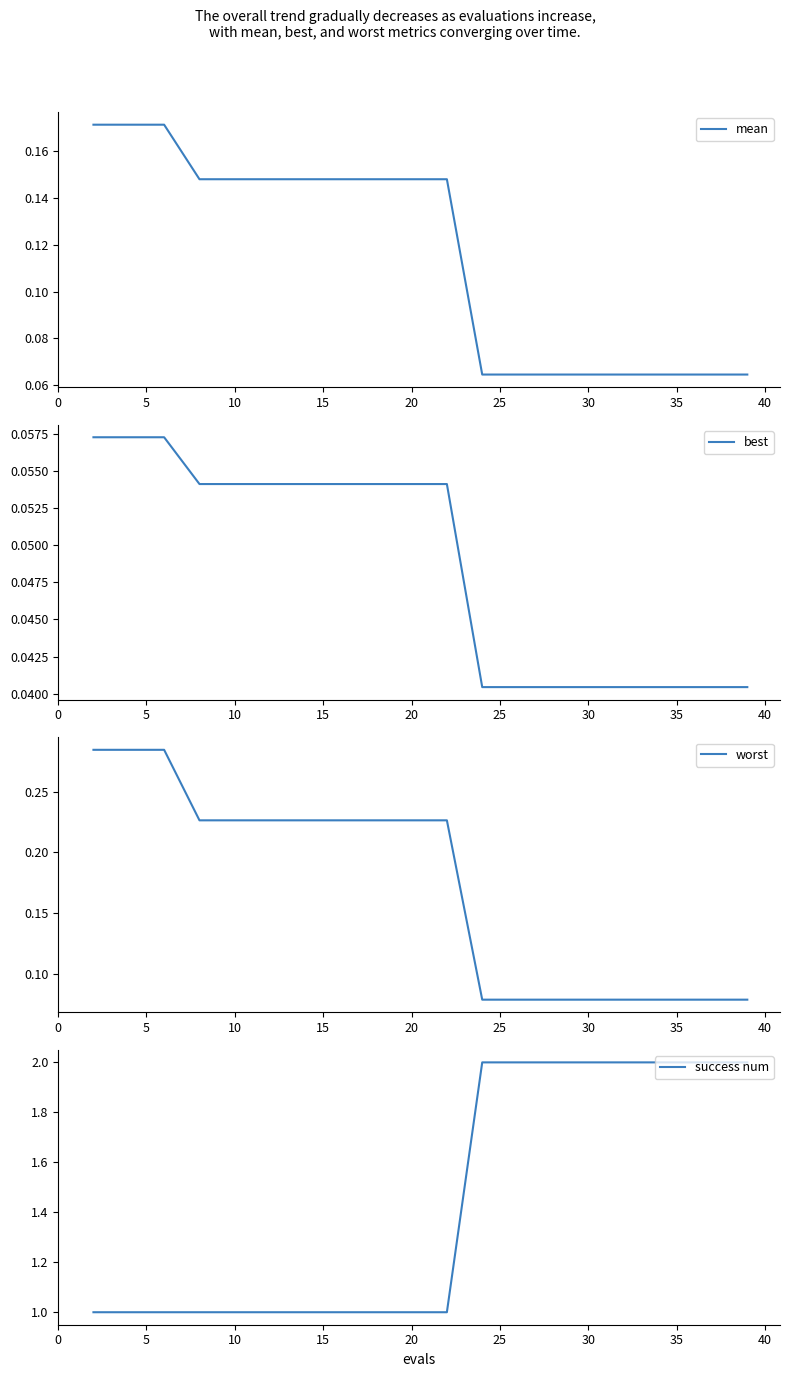

Reading right to left, transcribe all the data shown in this chart.

mean: 0.1	0.1	0.1	0.1	0.1	0.1	0.1	0.1	0.1	0.1	0.1	0.1	0.1	0.1	0.1	0.1	0.1	0.2	0.2	0.2
best: 0.0	0.0	0.0	0.0	0.0	0.0	0.0	0.0	0.0	0.1	0.1	0.1	0.1	0.1	0.1	0.1	0.1	0.1	0.1	0.1
worst: 0.1	0.1	0.1	0.1	0.1	0.1	0.1	0.1	0.1	0.2	0.2	0.2	0.2	0.2	0.2	0.2	0.2	0.3	0.3	0.3
success num: 2.0	2.0	2.0	2.0	2.0	2.0	2.0	2.0	2.0	1.0	1.0	1.0	1.0	1.0	1.0	1.0	1.0	1.0	1.0	1.0